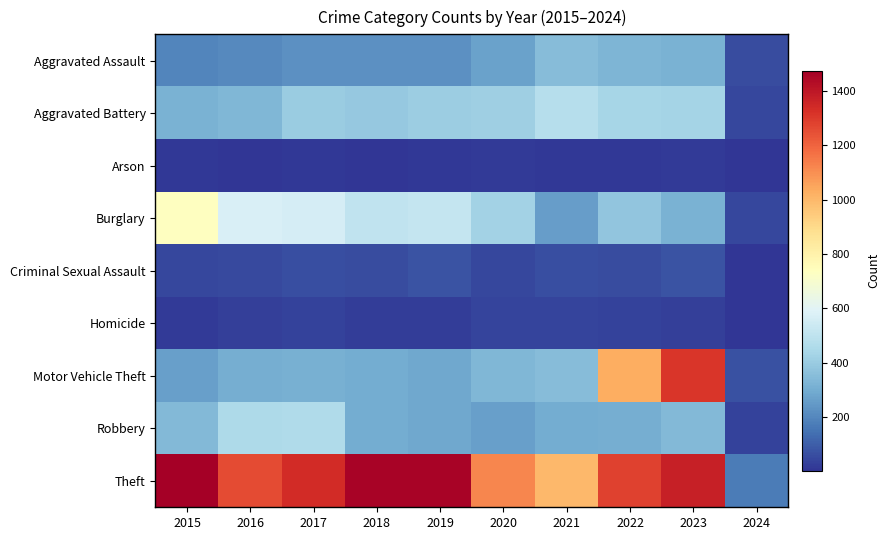

Which has a higher value, 2023 or 2015?

2023